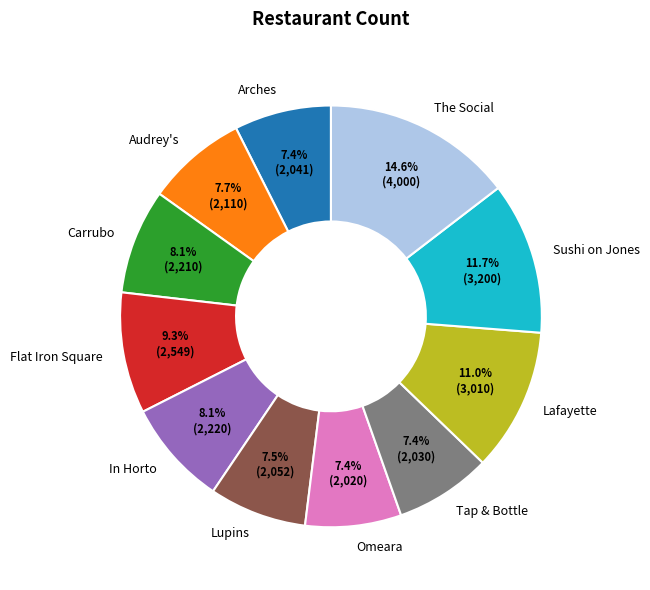

How many slices are in this pie chart?

11